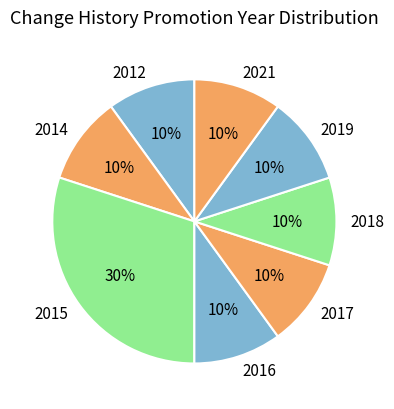

Combined, do 2019 and 2016 account for over 50%?

No